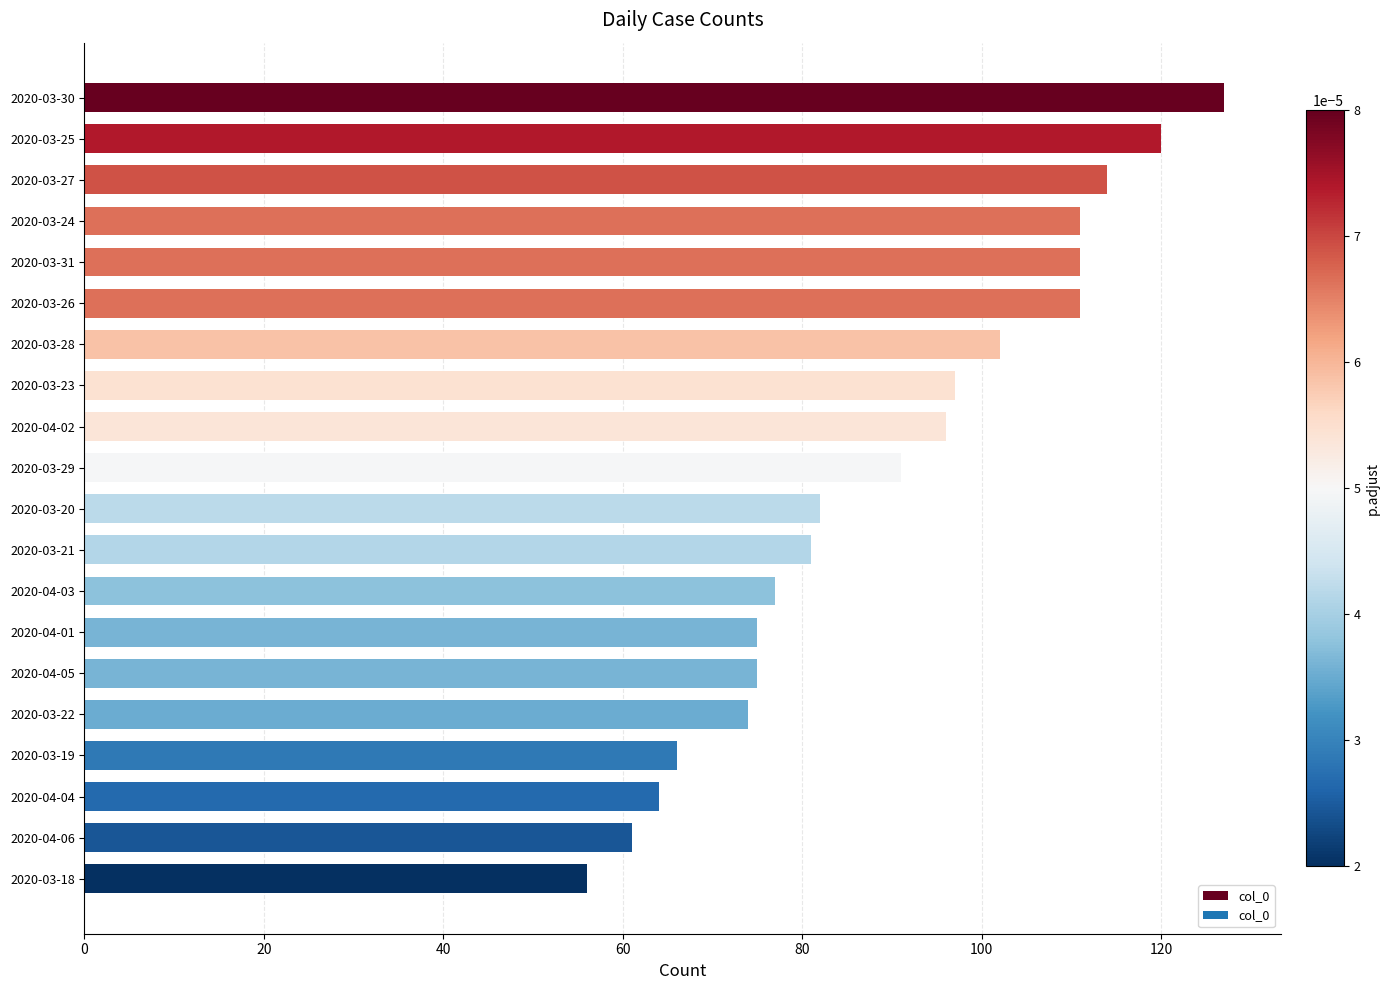

The value at 2020-03-27 is 114. True or false?

True